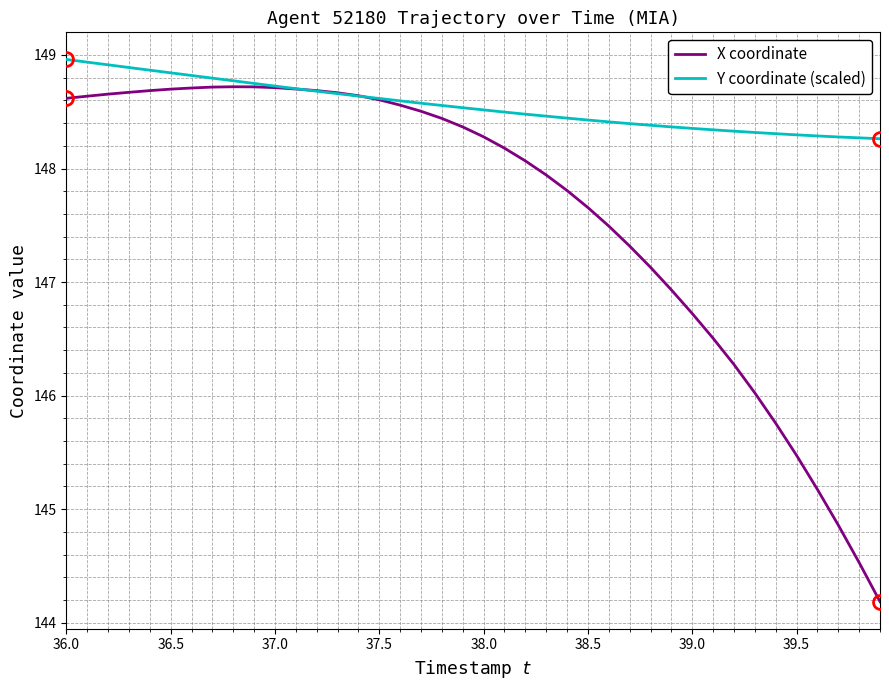

List the series in order of their overall mean, lowest first.

X coordinate, Y coordinate (scaled)